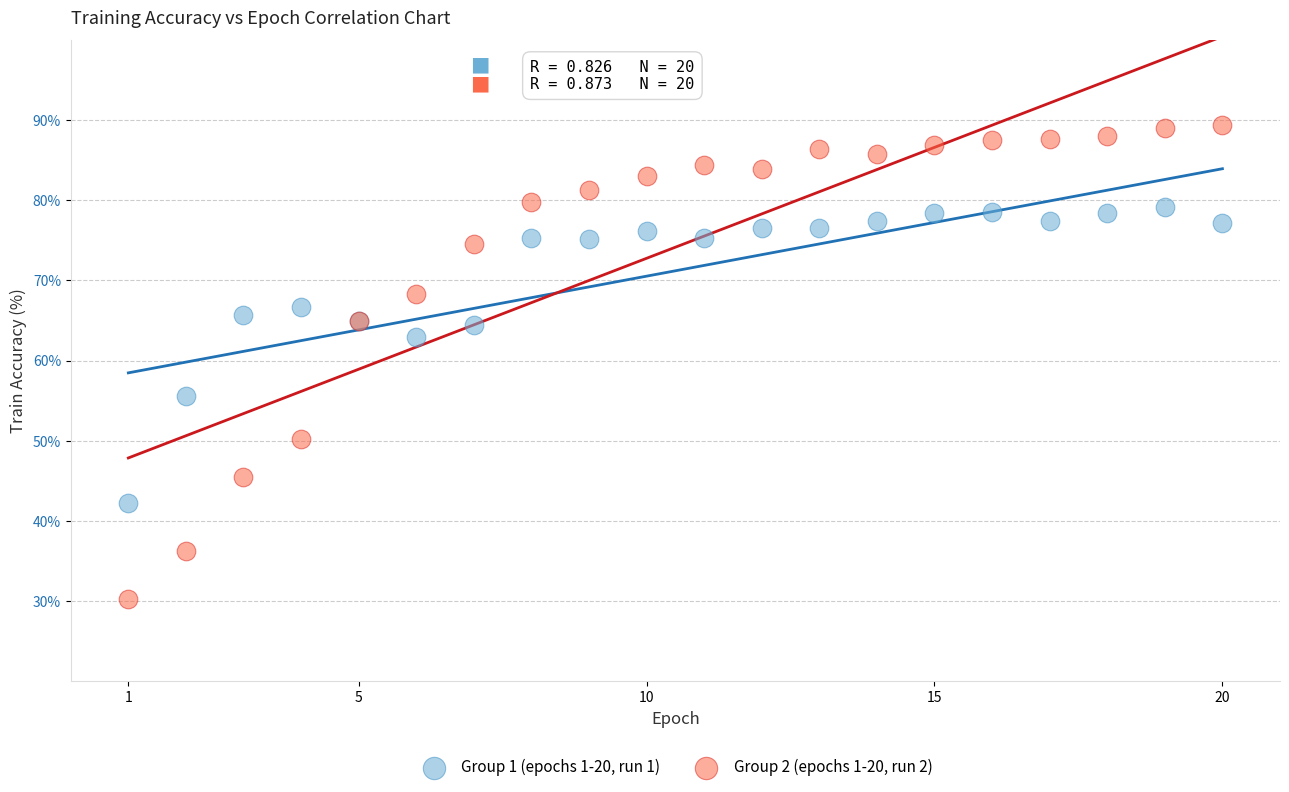

What are all the series names shown in the legend?

Group 1 (epochs 1-20, run 1), Group 2 (epochs 1-20, run 2)